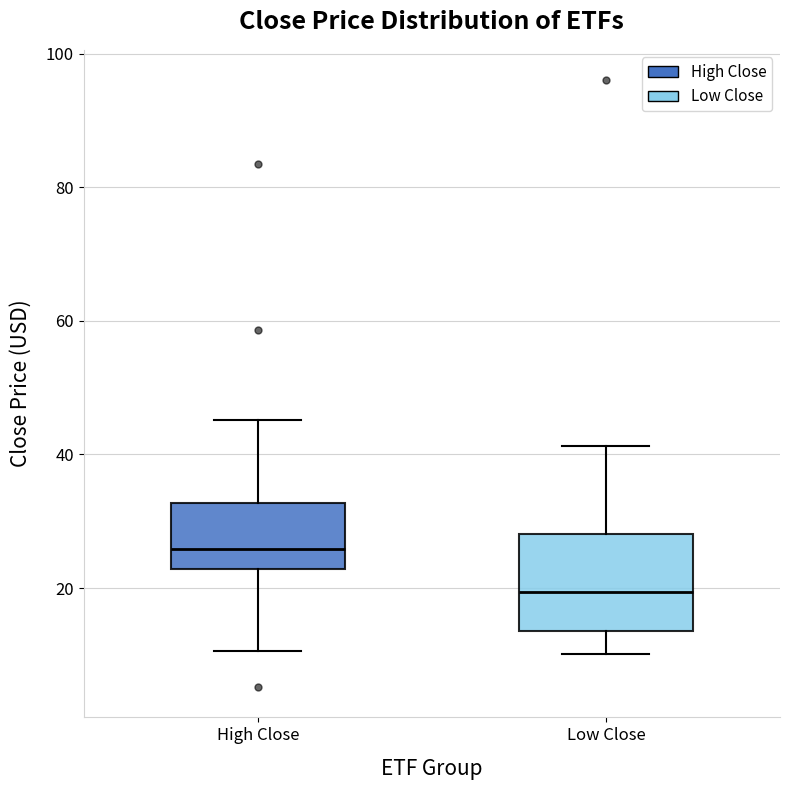

Where does the lower whisker of the box for Low Close end on the y-axis? The values are not printed on the chart, so give them approximately, as read against the axis.

10